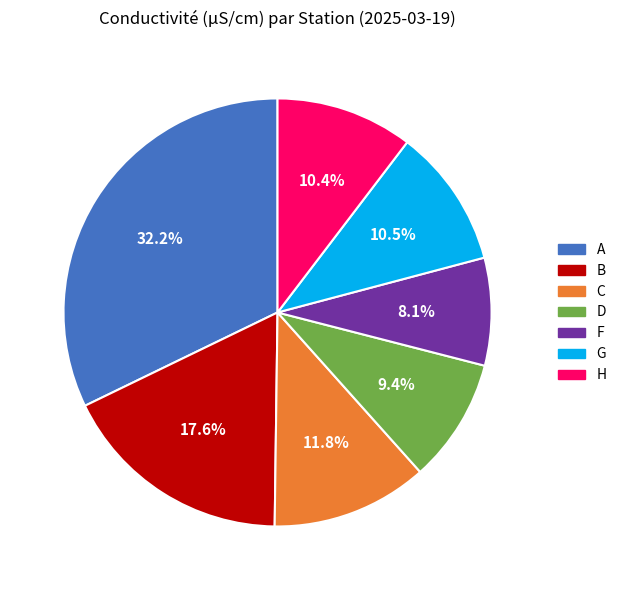

The B slice represents 7% of the pie. True or false?

False